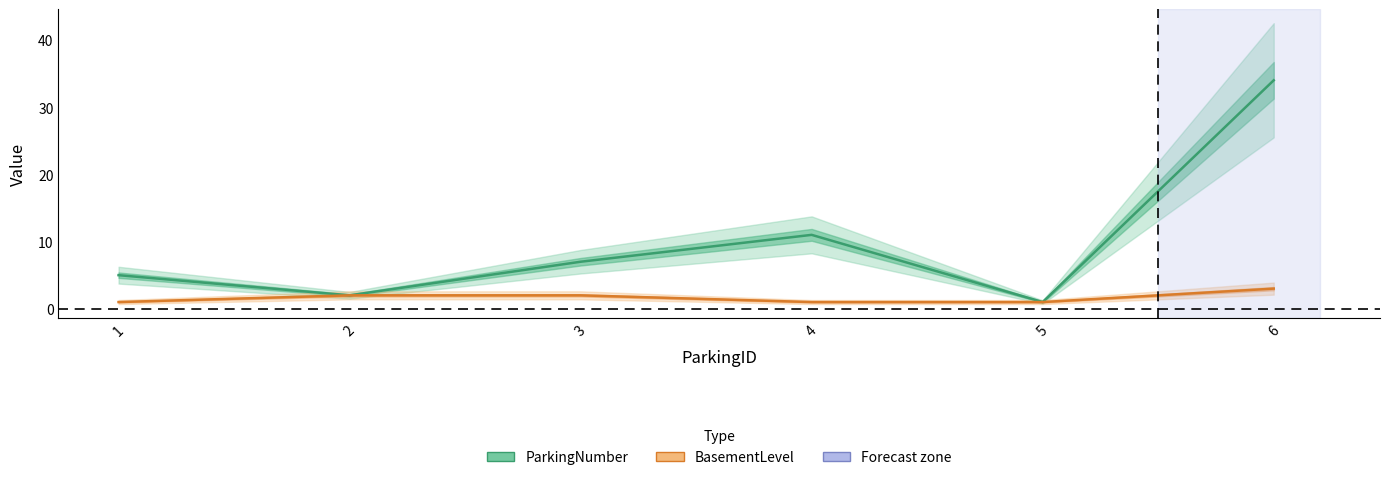

Reading left to right, what are all the values shown in this chart?

ParkingNumber: 1=5	2=2	3=7	4=11	5=1	6=34
BasementLevel: 1=1	2=2	3=2	4=1	5=1	6=3